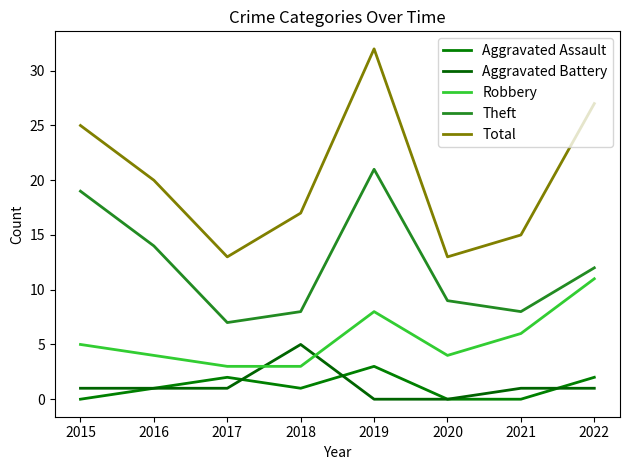

True or false: Aggravated Battery has a value of 0 at 2020.

True